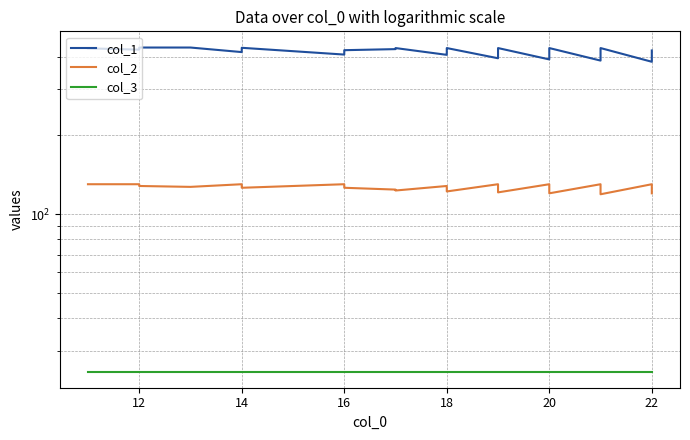

What is the lowest value of the col_3 series?

25